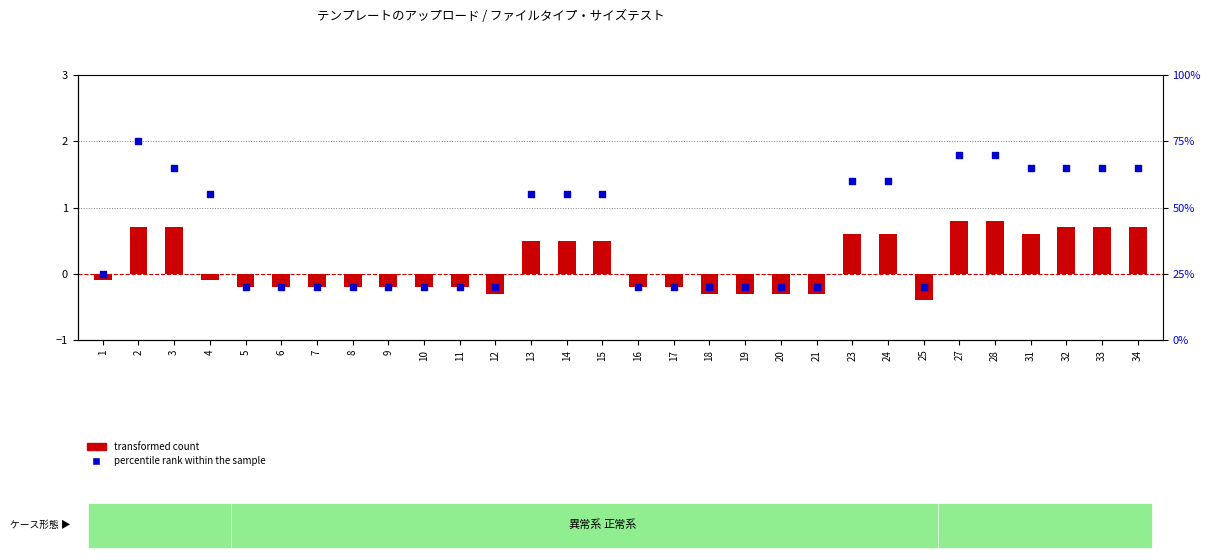

Which series reaches the minimum Y coordinate?

transformed count